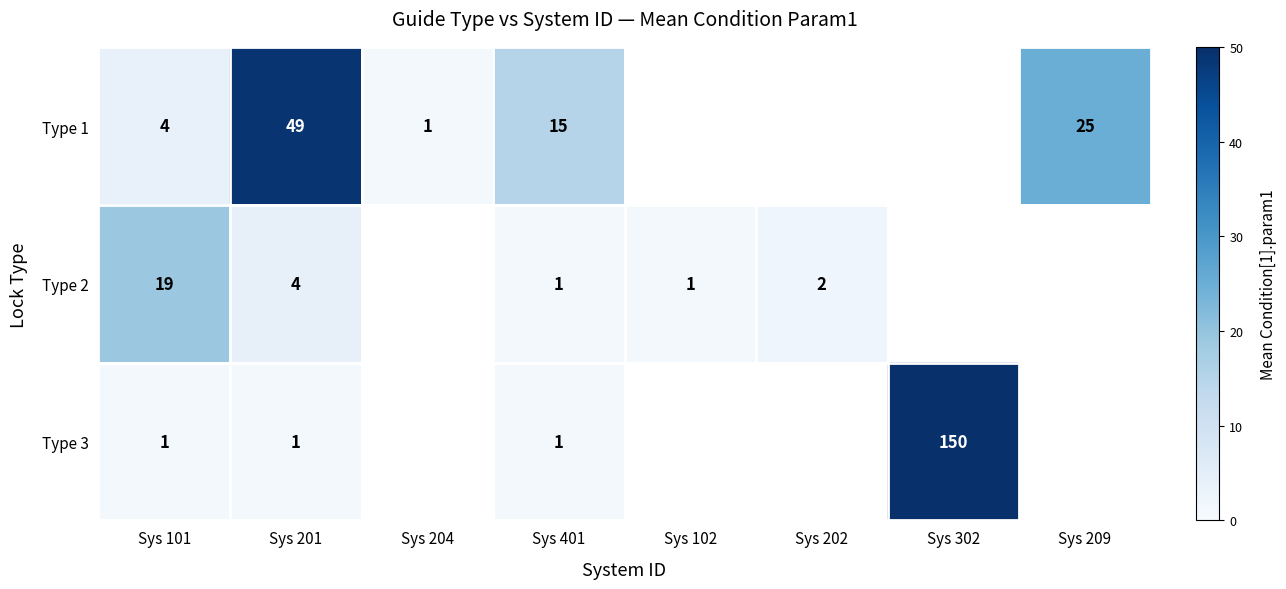

Where does the Type 2 series first go above 2?

Sys 101